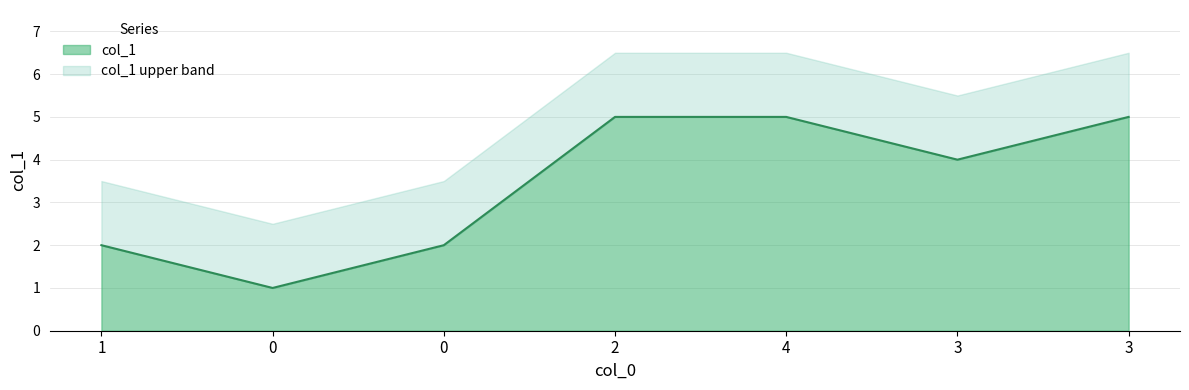

The chart shows a value of 4 at 3. True or false?

True